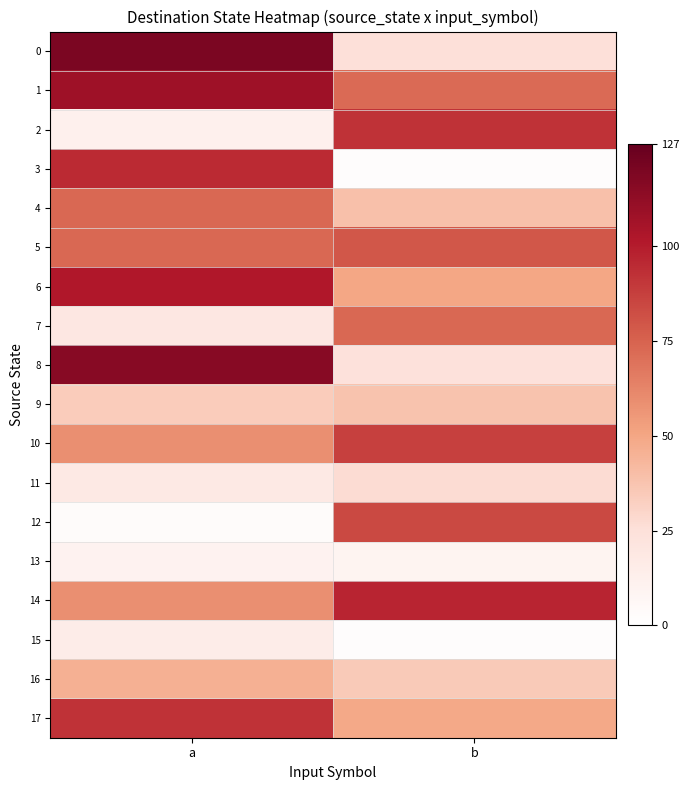

What is the difference between the highest and lowest values at b?

95